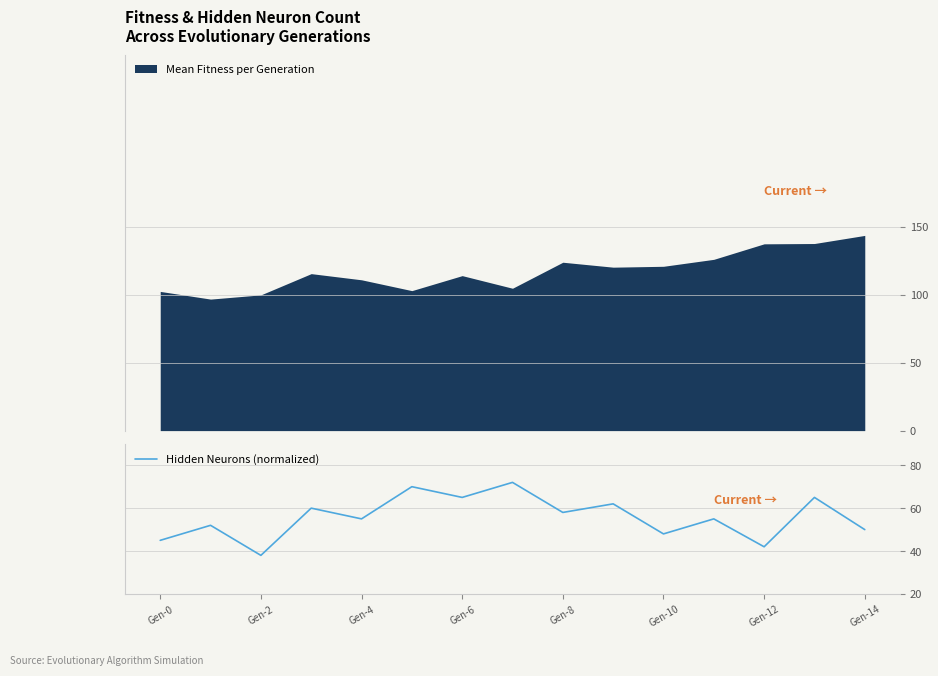

True or false: Hidden Neurons (normalized) has a value of 45 at Gen-0.

True